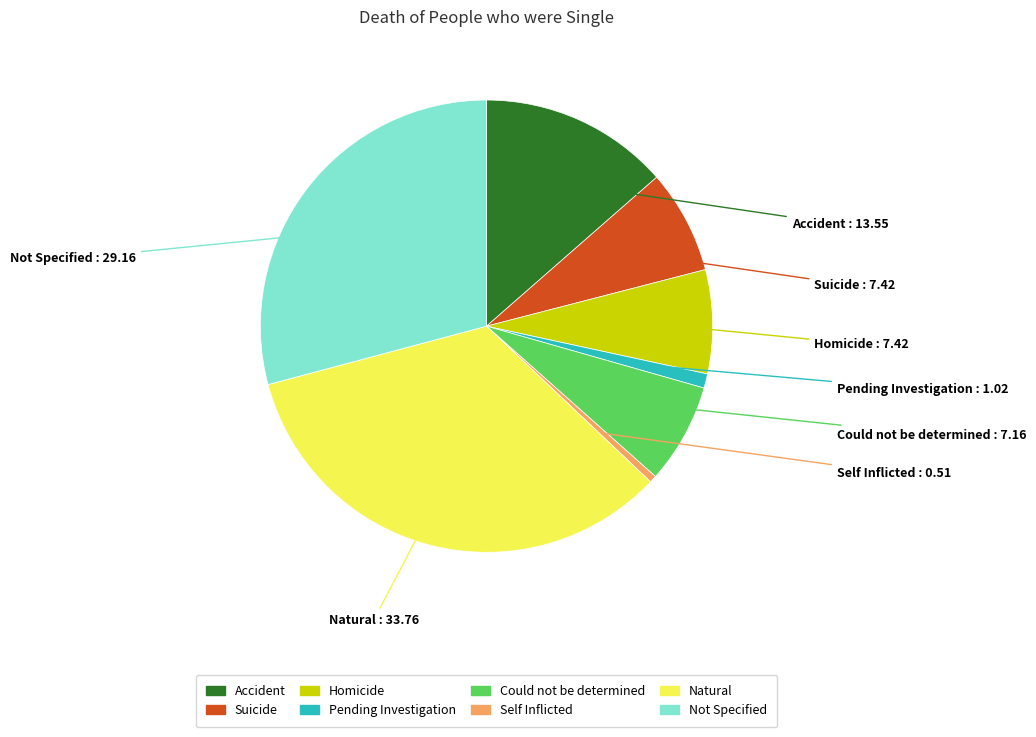

Does any single category account for the majority?

No